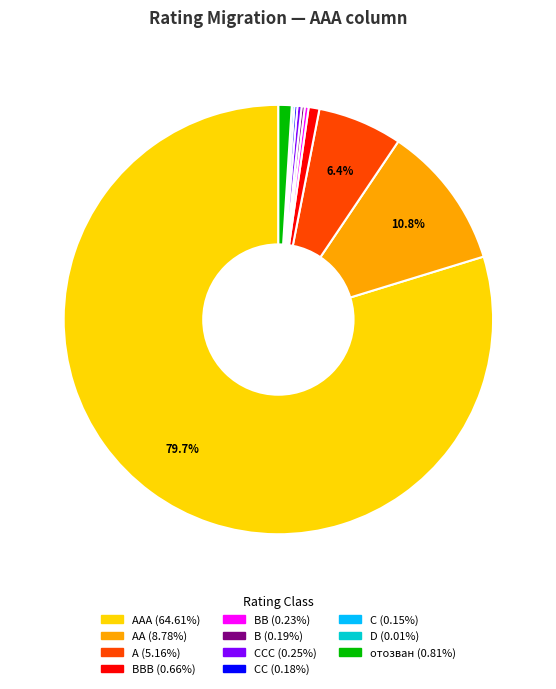

Is there any slice that represents more than half of the pie?

Yes